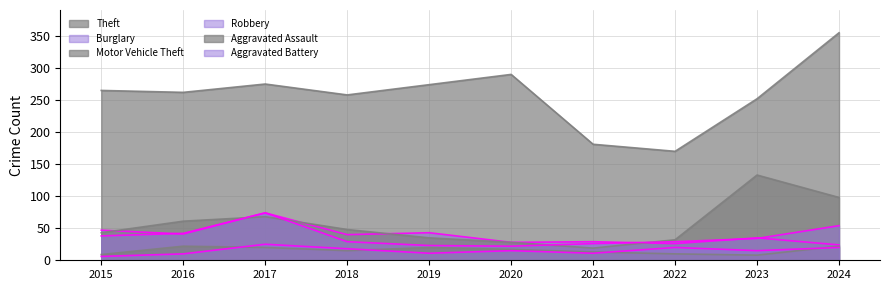

Does the chart display data point markers on the line(s)?

No